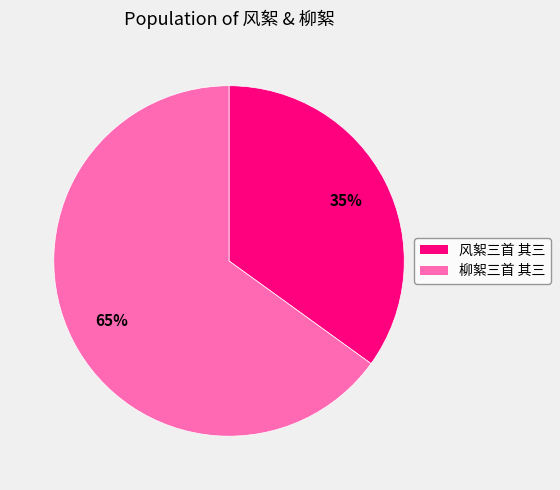

Which slice is the smallest?

风絮三首 其三